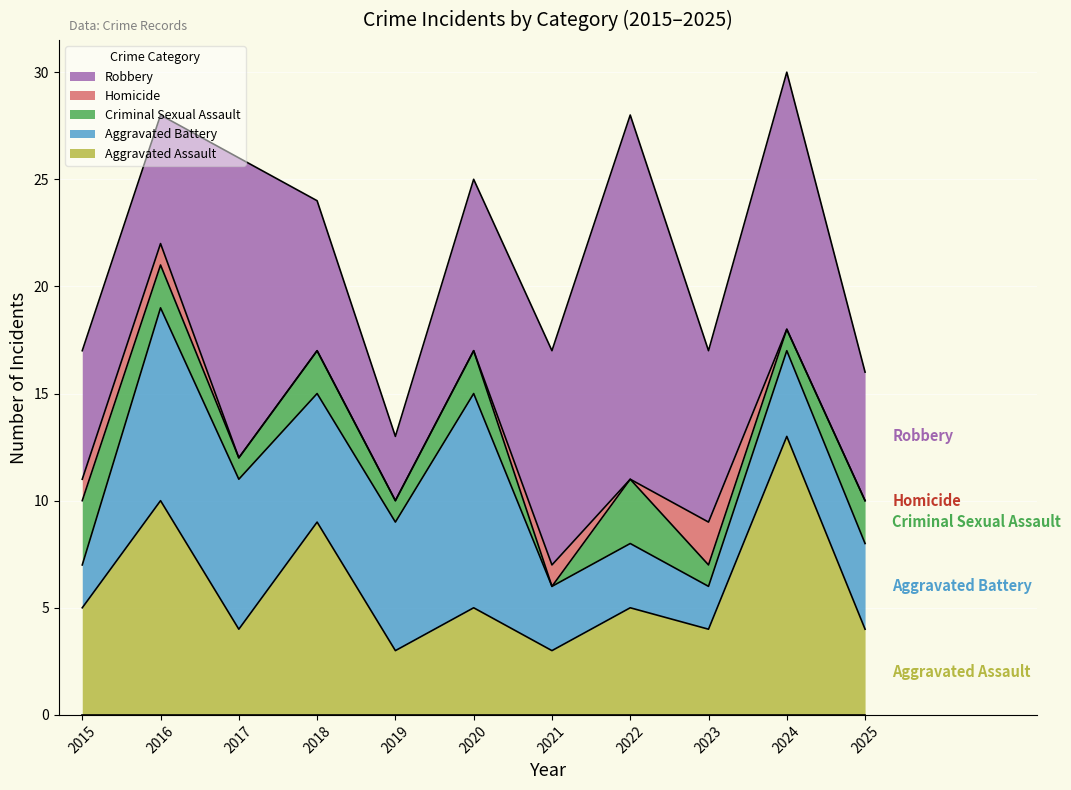

True or false: Aggravated Battery has more than 0 interior local peaks.

True